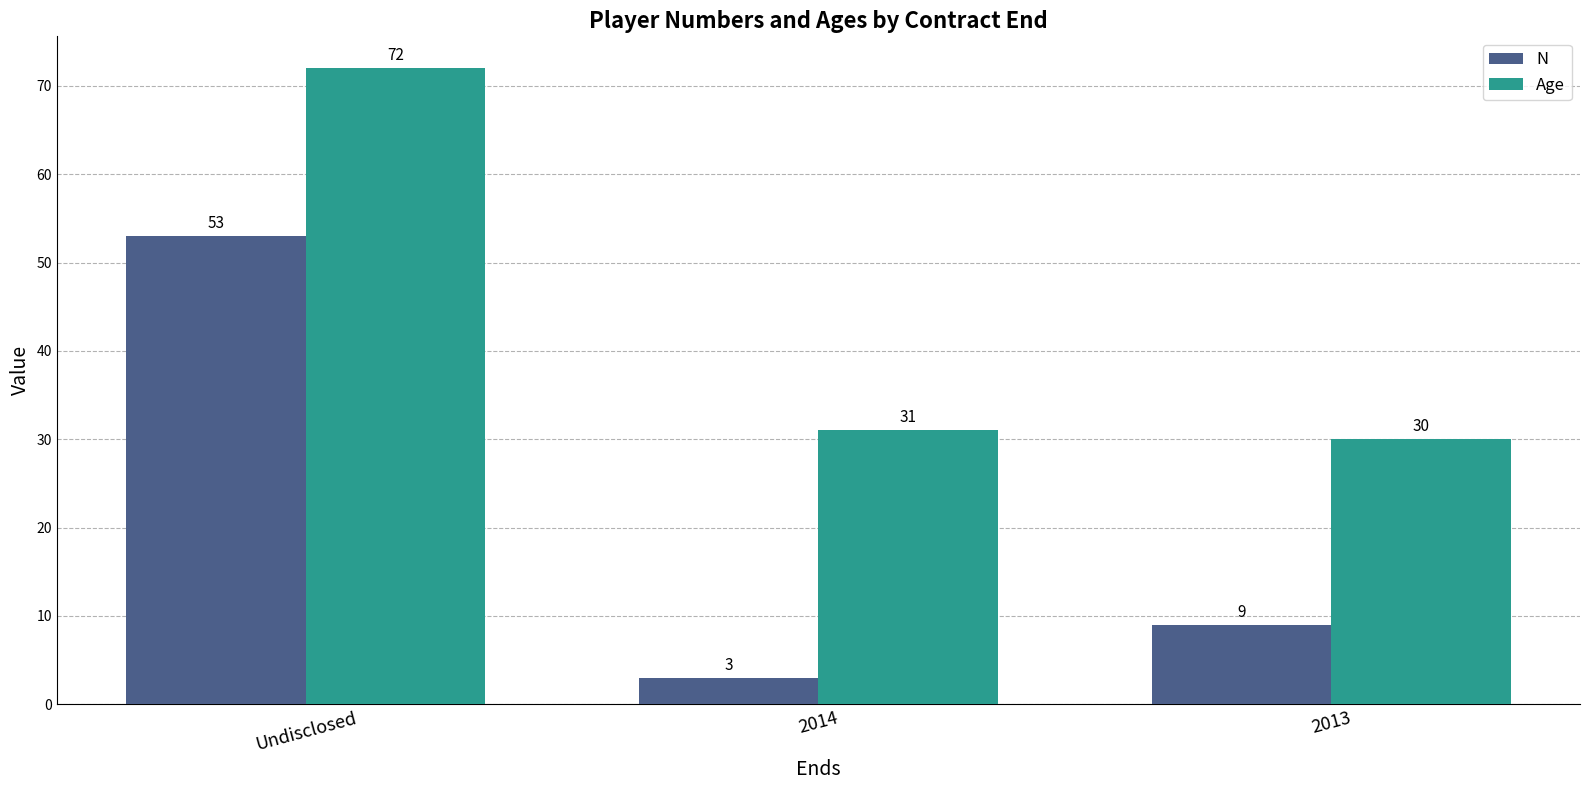

Between 2014 and 2013, which series saw the biggest shift?

N